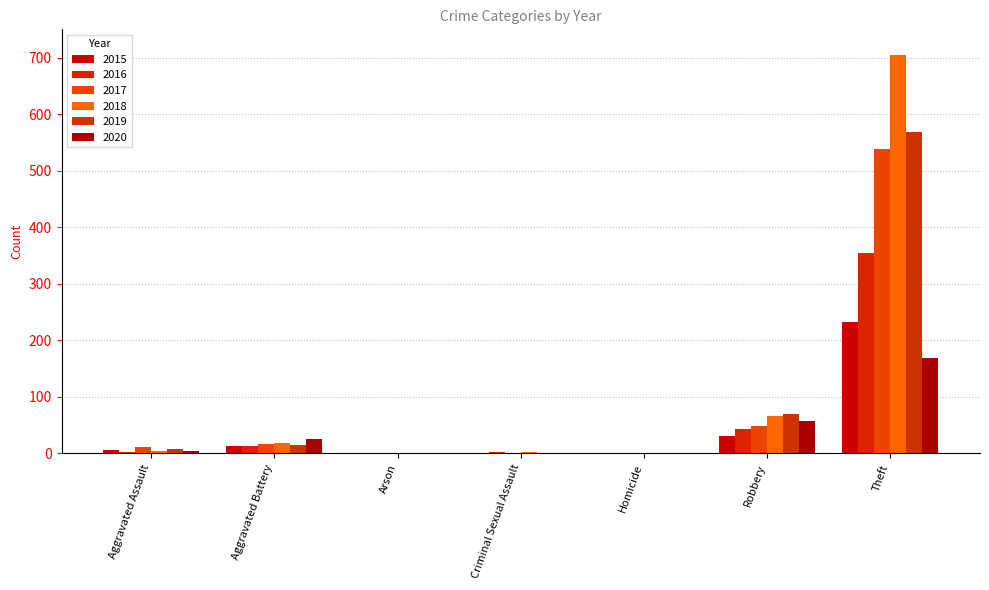

Reading right to left, what are all the values shown in this chart?

2015: Theft=233	Robbery=30	Homicide=0	Criminal Sexual Assault=0	Arson=0	Aggravated Battery=13	Aggravated Assault=6
2016: Theft=354	Robbery=44	Homicide=0	Criminal Sexual Assault=2	Arson=0	Aggravated Battery=13	Aggravated Assault=3
2017: Theft=538	Robbery=49	Homicide=0	Criminal Sexual Assault=1	Arson=0	Aggravated Battery=17	Aggravated Assault=12
2018: Theft=705	Robbery=67	Homicide=0	Criminal Sexual Assault=2	Arson=0	Aggravated Battery=18	Aggravated Assault=5
2019: Theft=568	Robbery=69	Homicide=0	Criminal Sexual Assault=1	Arson=0	Aggravated Battery=14	Aggravated Assault=8
2020: Theft=168	Robbery=57	Homicide=1	Criminal Sexual Assault=0	Arson=1	Aggravated Battery=26	Aggravated Assault=4